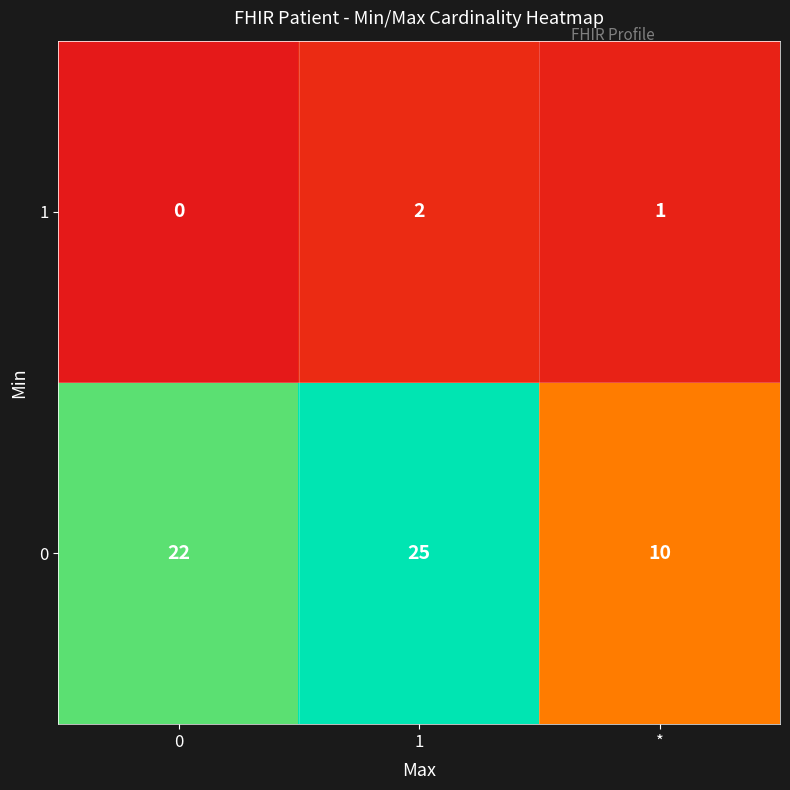

The 1 series shows 0 at 0. True or false?

True